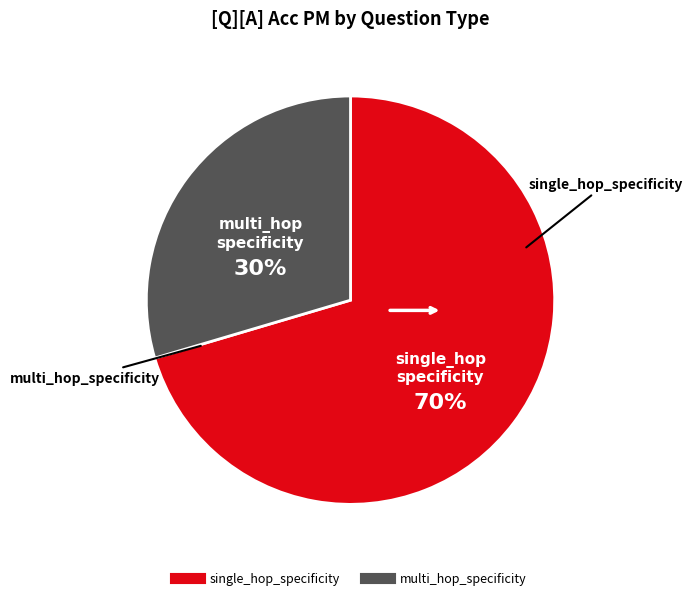

Is it true that multi_hop_specificity is 22% of the pie?

False